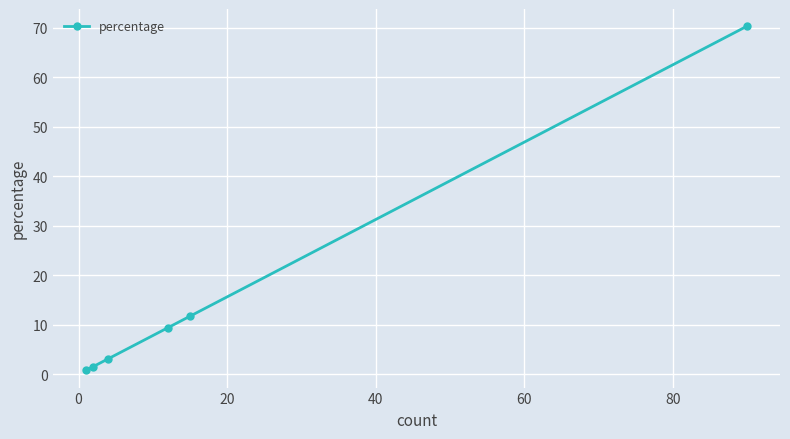

True or false: there are more than 2 points higher than both neighbors.

False